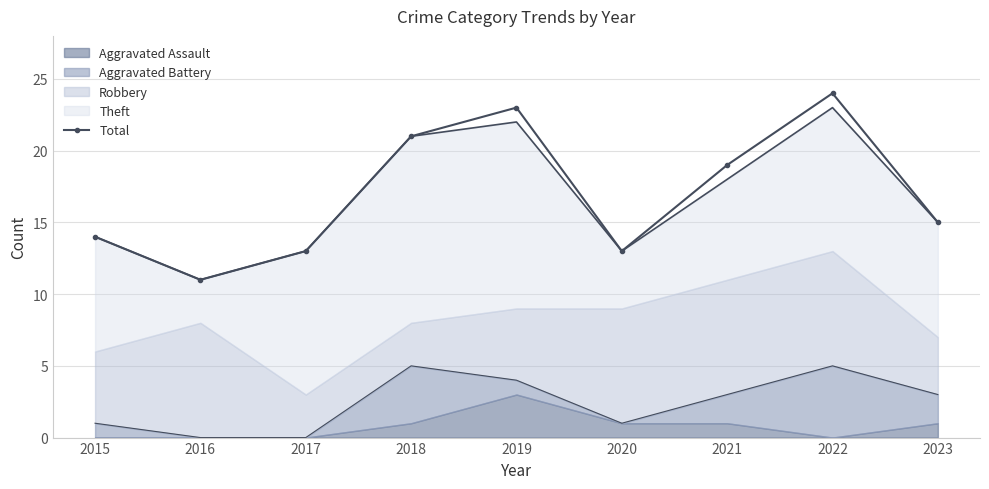

Count the number of categories in the chart.

9